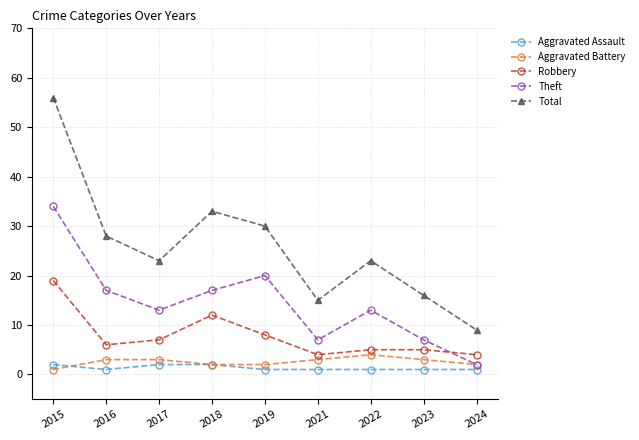

Which series has the largest range (max minus min)?

Total